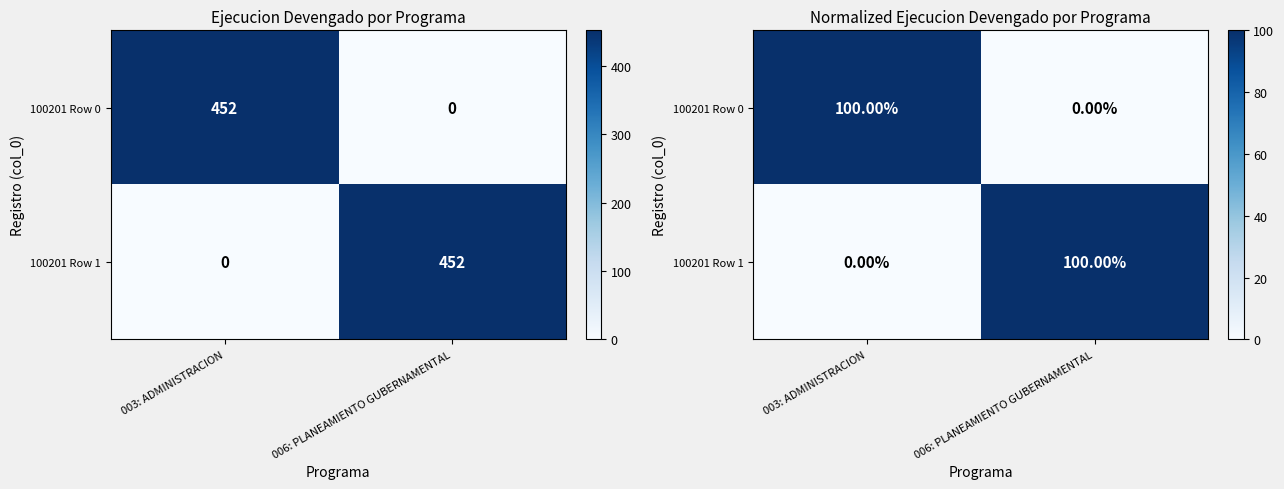

What is the total value across all series at 006: PLANEAMIENTO GUBERNAMENTAL?

100